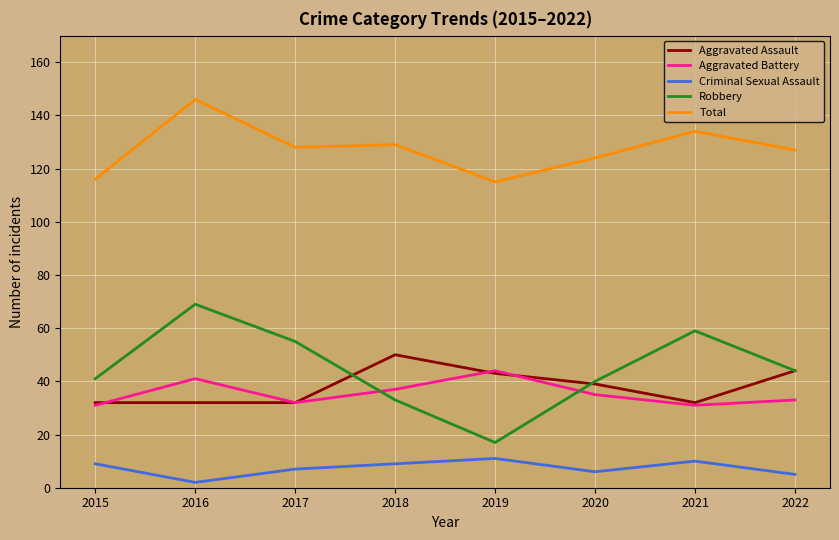

What is the difference between the Robbery values at 2015 and 2022?

3